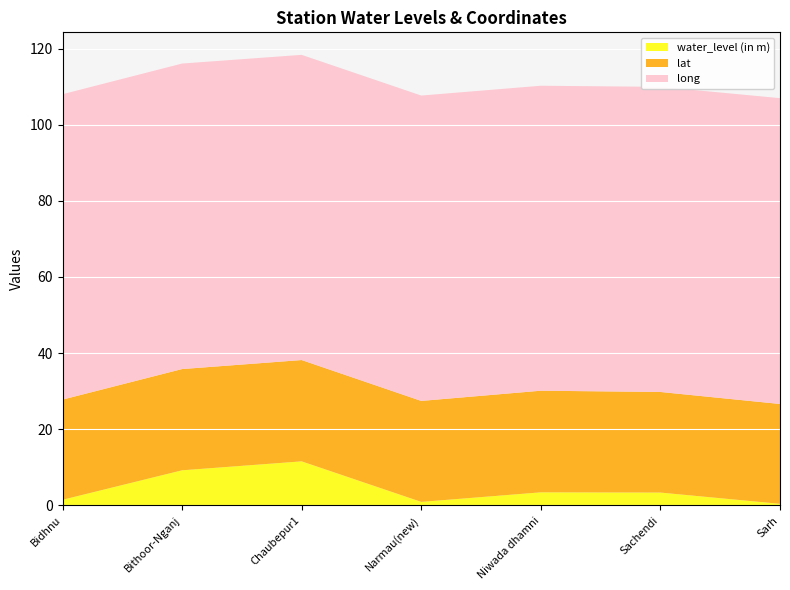

Reading right to left, transcribe all the data shown in this chart.

water_level (in m): Sarh=0.4	Sachendi=3.4	Niwada dhamni=3.4	Narmau(new)=0.9	Chaubepur1=11.6	Bithoor-Nganj=9.2	Bidhnu=1.4
lat: Sarh=26.2	Sachendi=26.4	Niwada dhamni=26.7	Narmau(new)=26.5	Chaubepur1=26.6	Bithoor-Nganj=26.6	Bidhnu=26.3
long: Sarh=80.3	Sachendi=80.2	Niwada dhamni=80.1	Narmau(new)=80.2	Chaubepur1=80.2	Bithoor-Nganj=80.3	Bidhnu=80.2